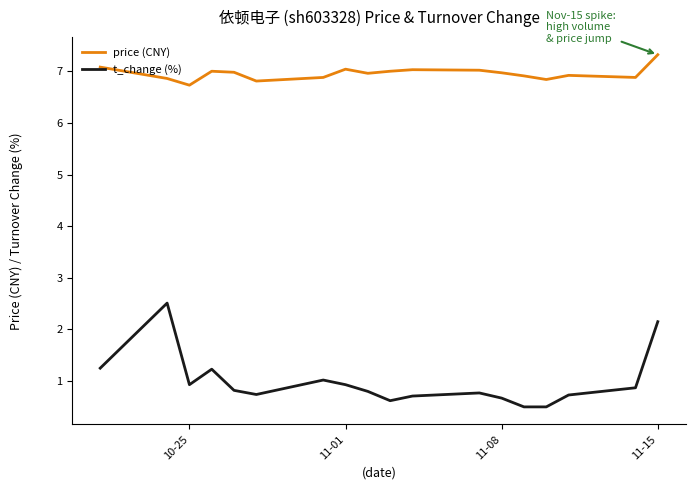

What are all the series names shown in the legend?

price (CNY), t_change (%)